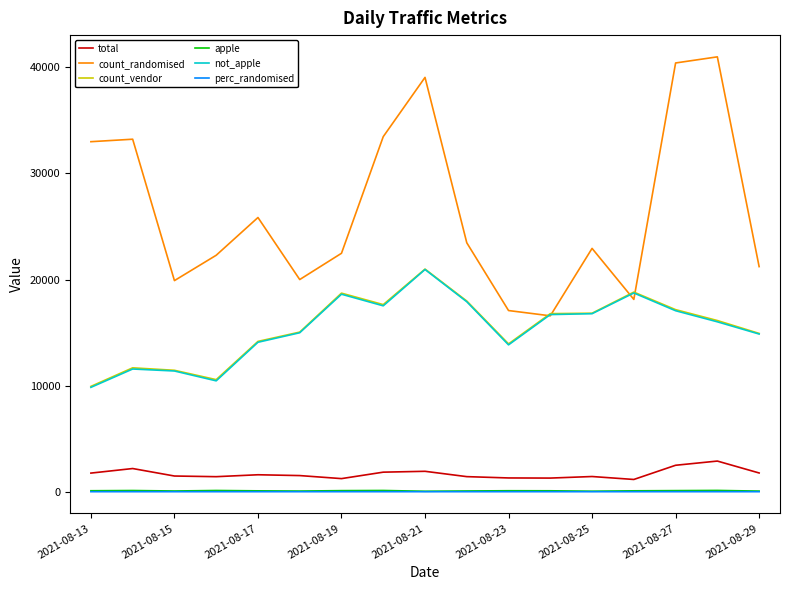

Which series has the largest total across all categories?

count_randomised